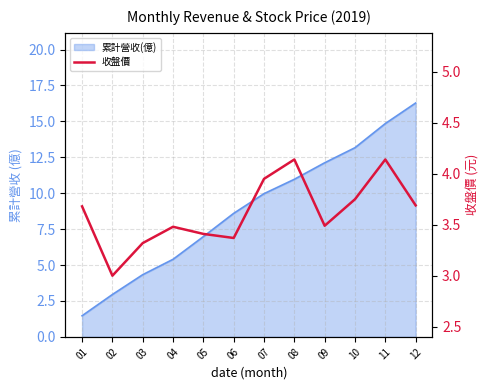

Does the chart display data point markers on the line(s)?

No